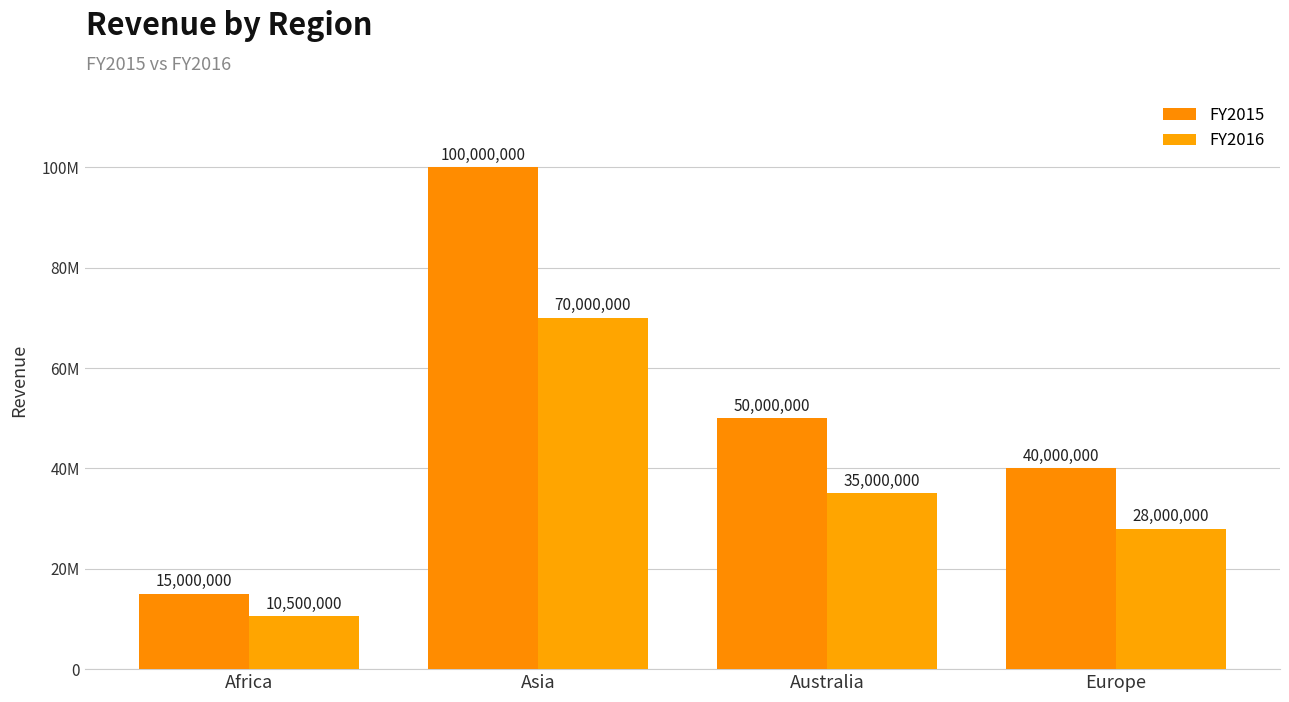

What is the label of the 2nd bar from the left?

Asia